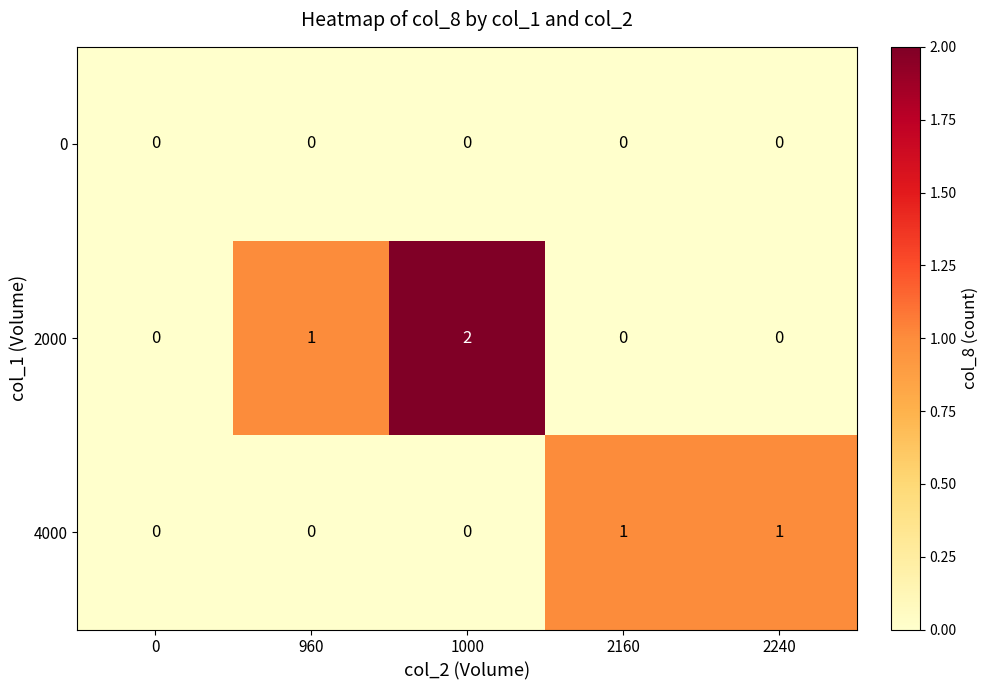

Reading right to left, transcribe all the data shown in this chart.

0: 0	0	0	0	0
2000: 0	0	2	1	0
4000: 1	1	0	0	0